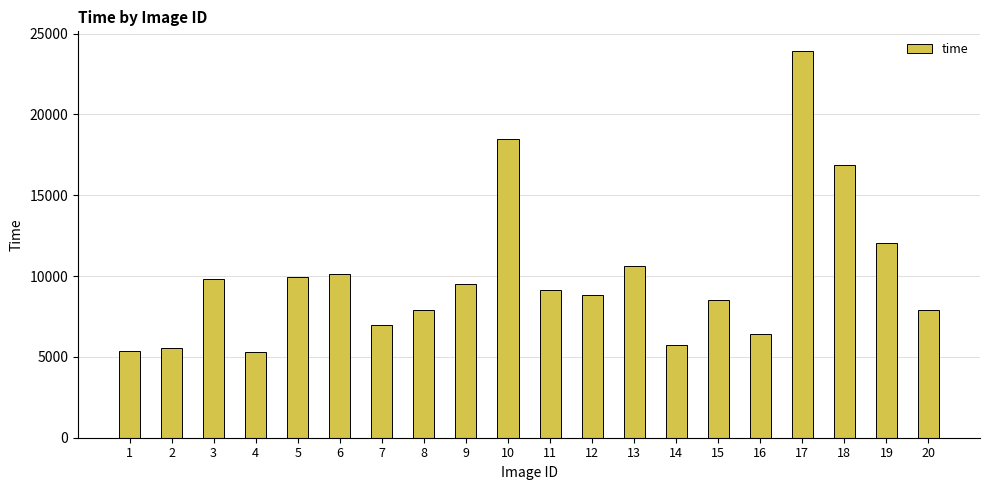

What is the greatest value displayed?

23939